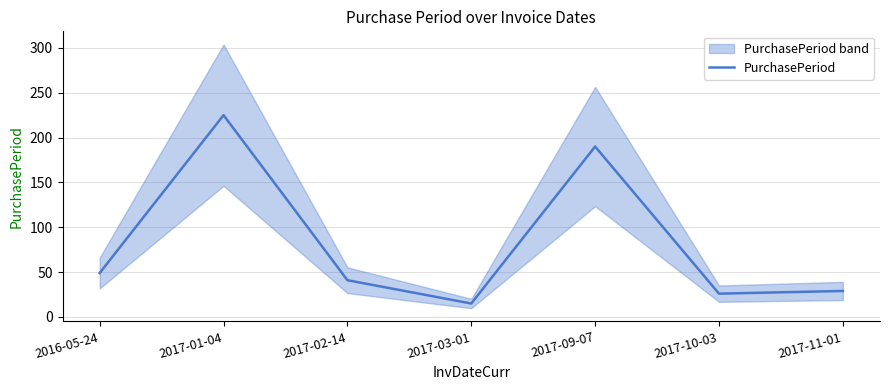

How many data points are above 41?

3